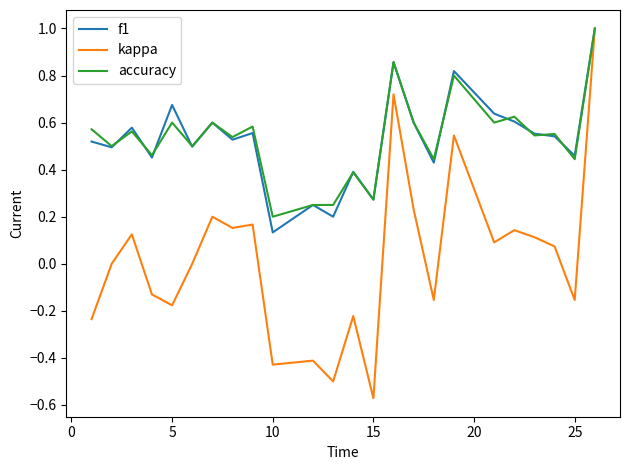

How many lines are shown in the chart?

3